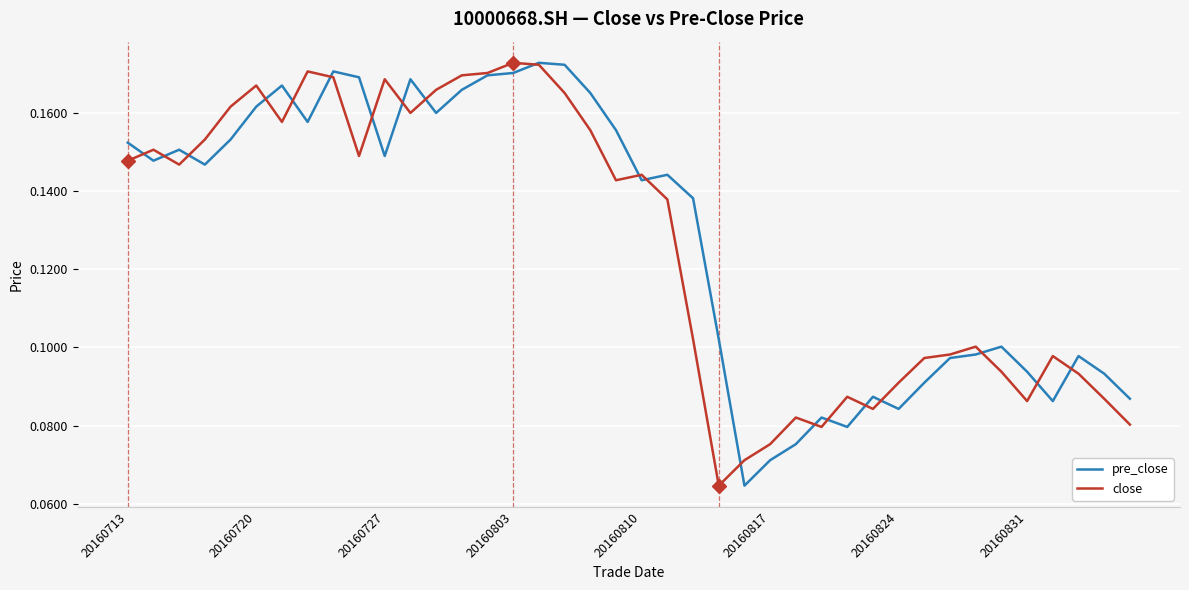

Which series has the largest total across all categories?

pre_close